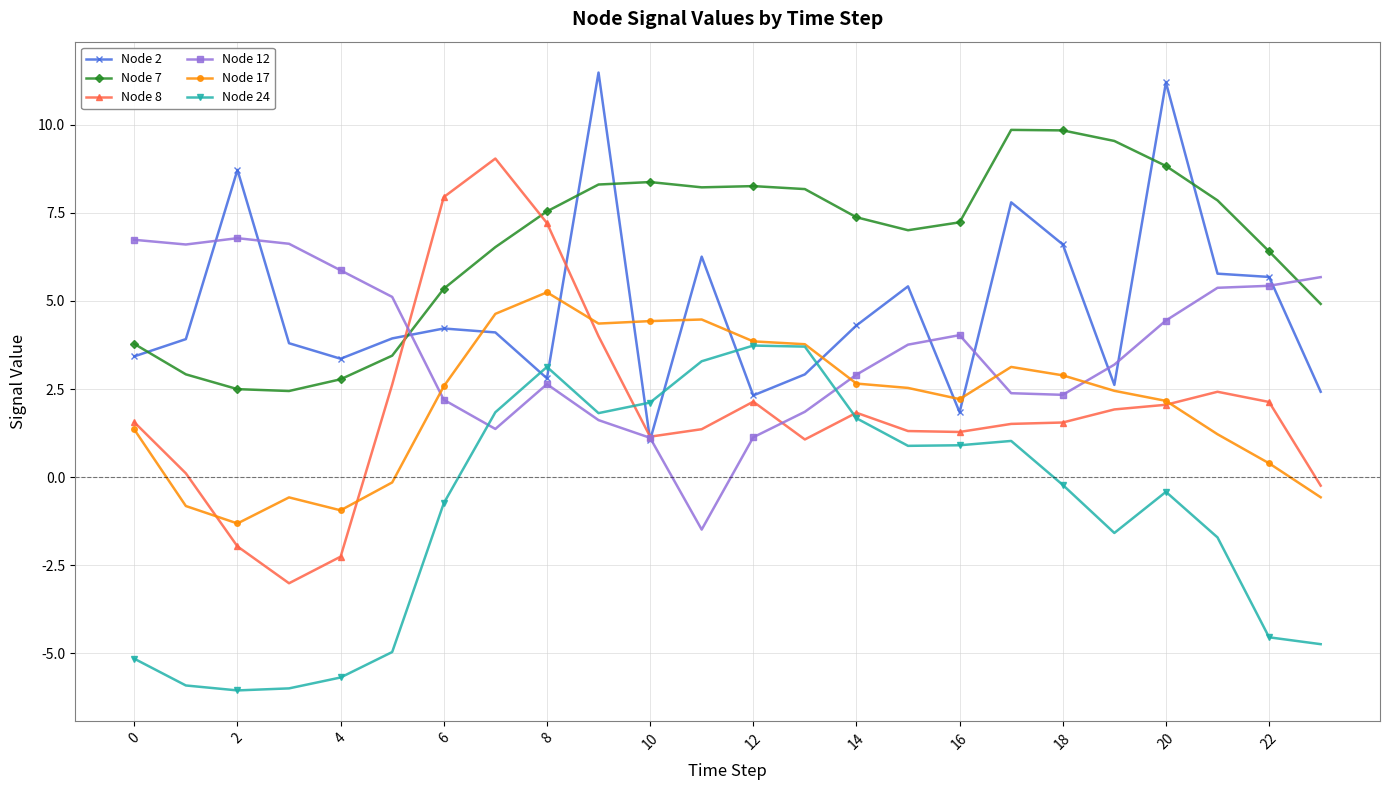

What is the minimum value shown in the chart?

-6.1